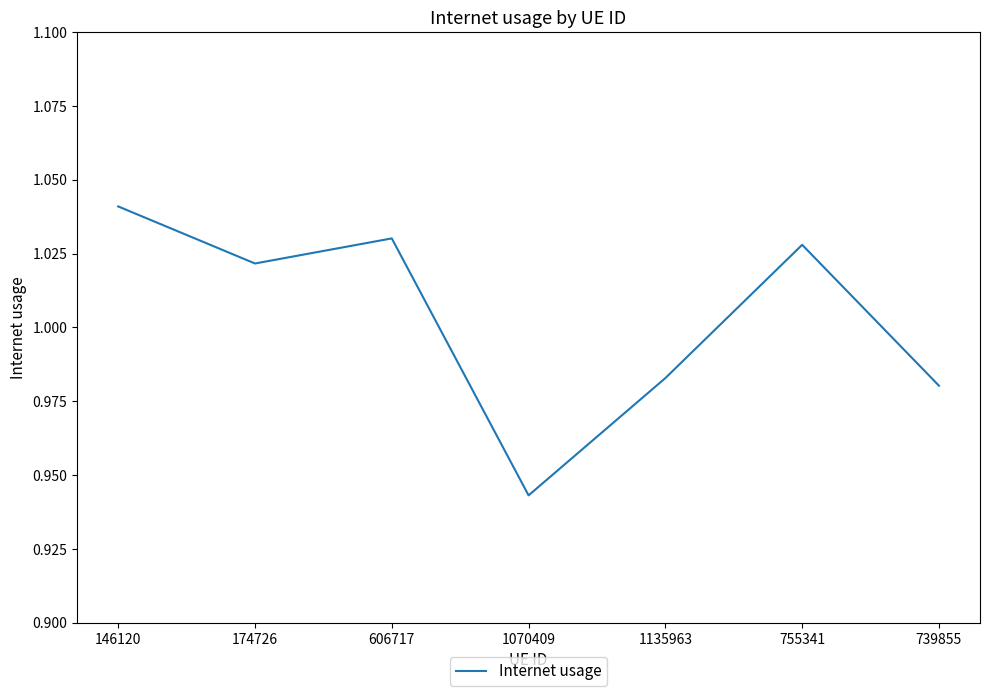

The chart shows a value of 0.5 at 1135963. True or false?

False